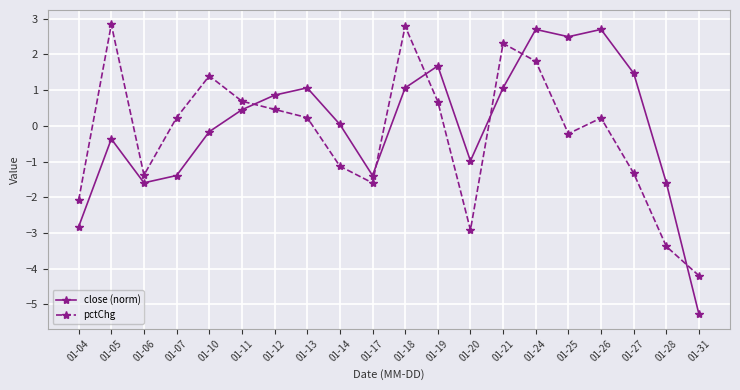

Rank the series at 01-13 from highest to lowest value.

close (norm), pctChg